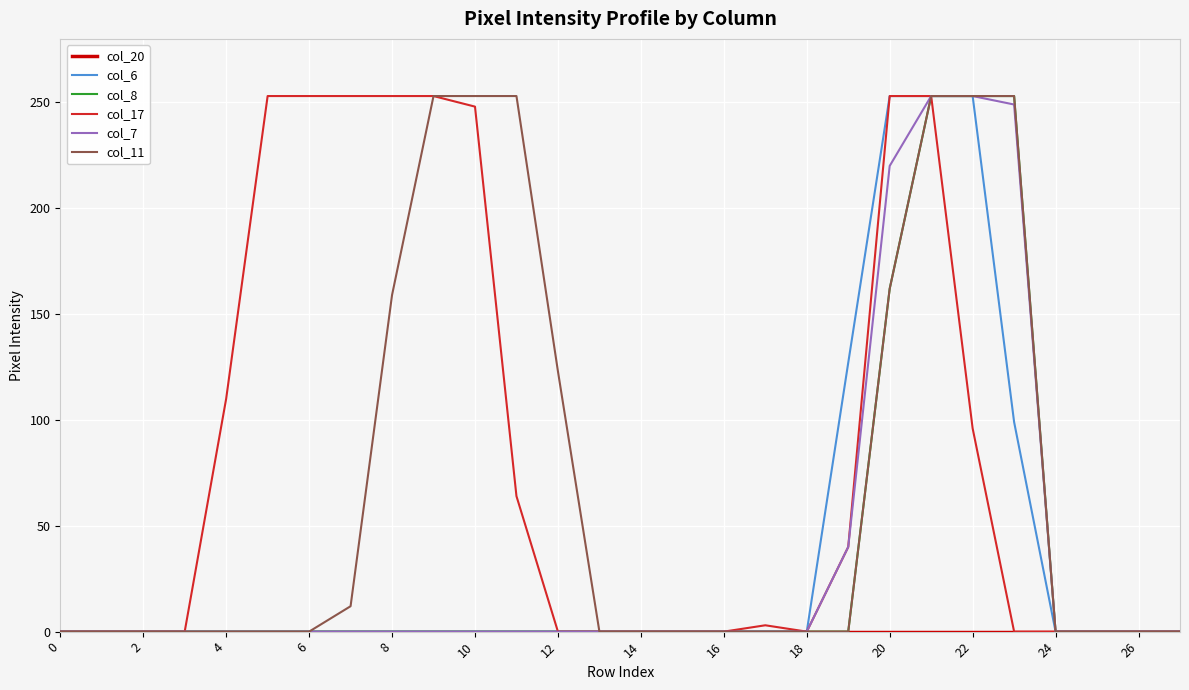

Which series has the largest total across all categories?

col_17